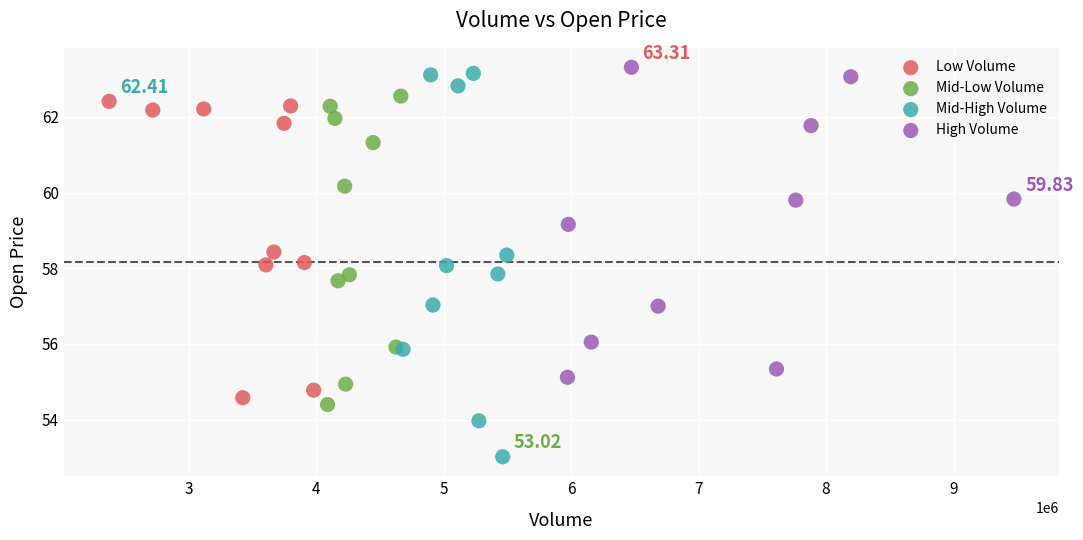

Which series has the widest spread of Y values?

Mid-High Volume